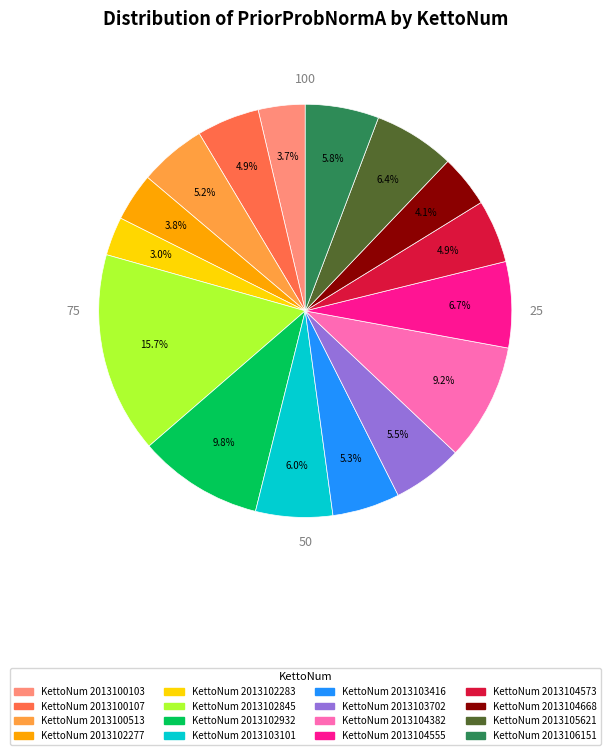

Is there any slice that represents more than half of the pie?

No